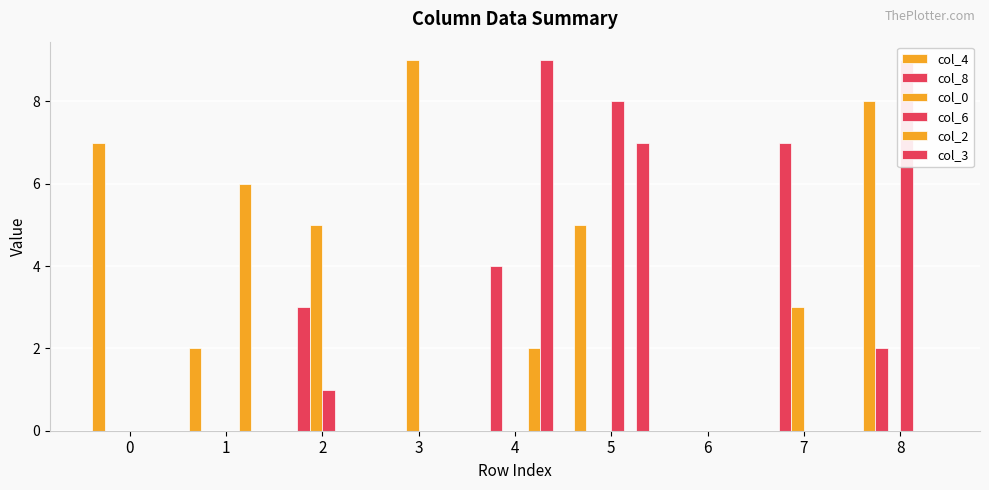

The value of col_2 at 2 is 4. True or false?

False